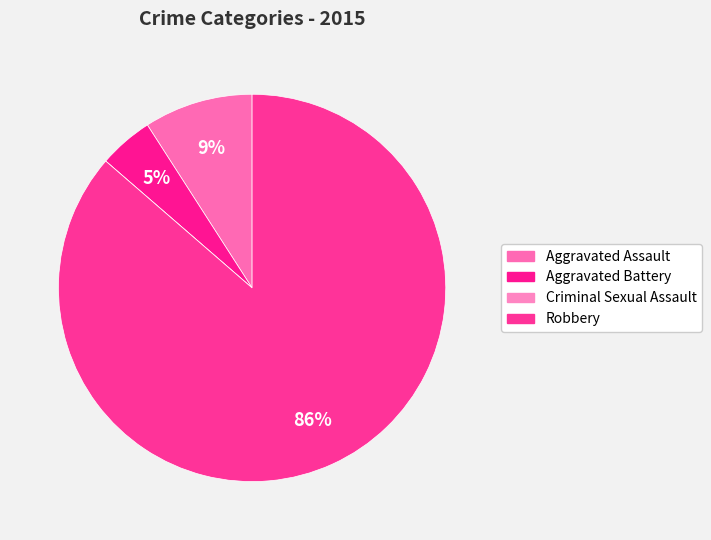

Between Criminal Sexual Assault and Aggravated Battery, which is larger?

Aggravated Battery